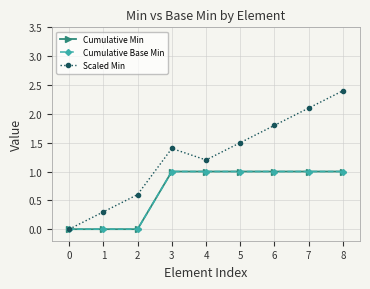

Is this an area chart (filled region under the line)?

No